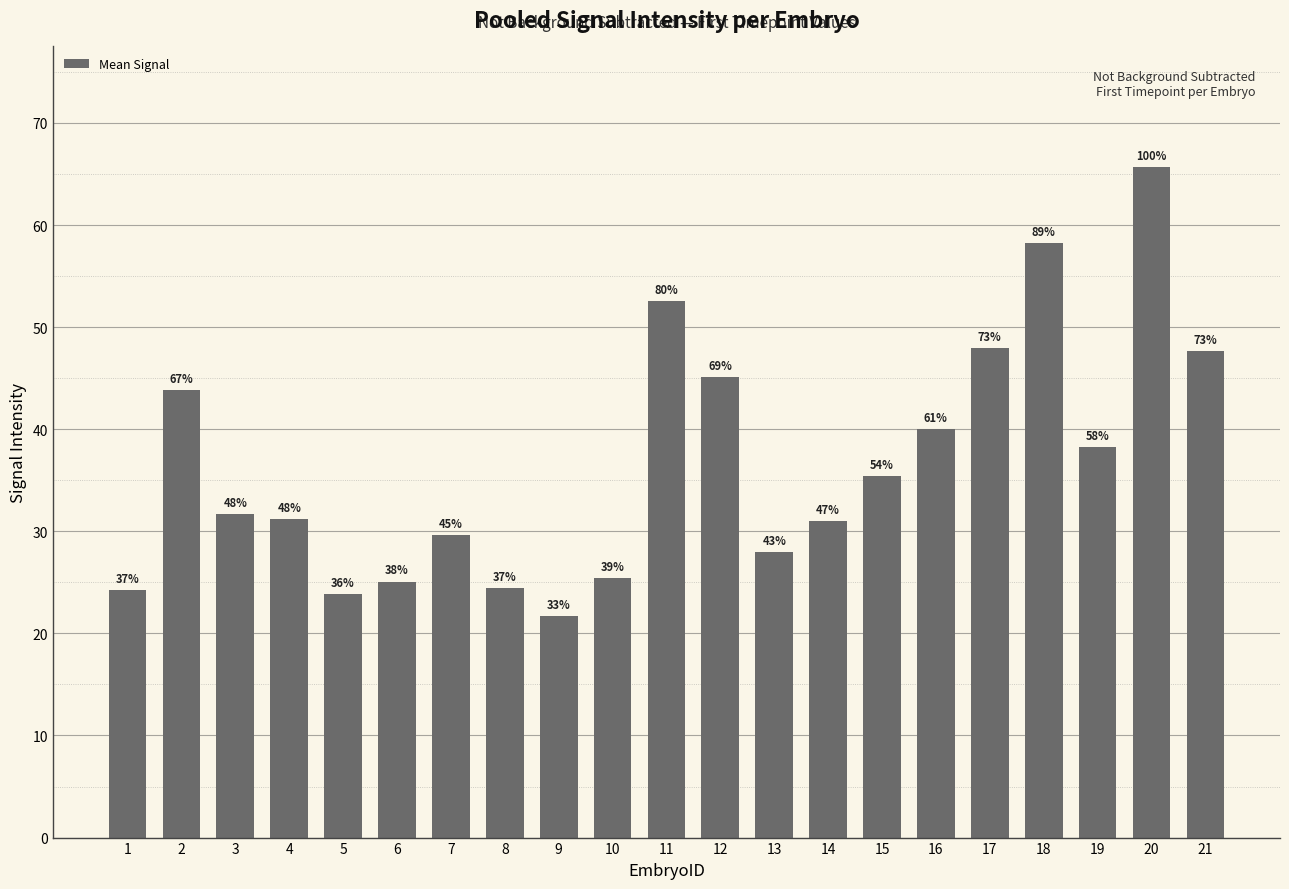

How many bars are there in total?

21